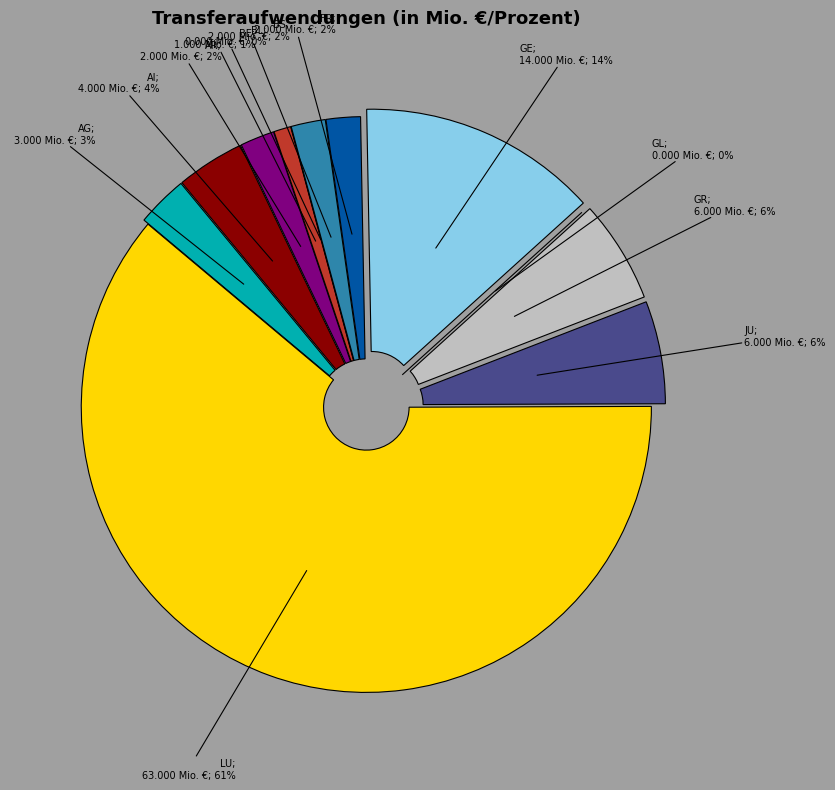

Between JU and GL, which is larger?

JU